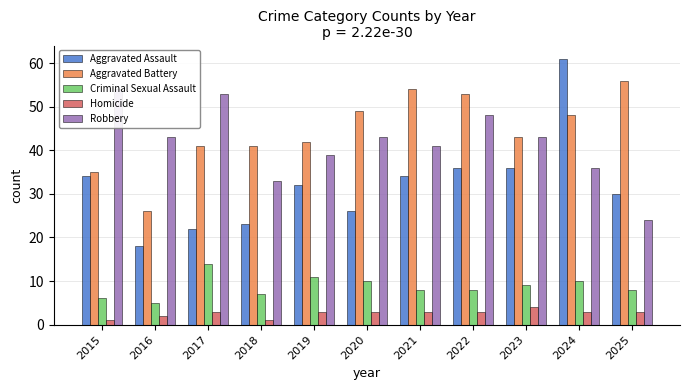

The Homicide series shows 1 at 2015. True or false?

True